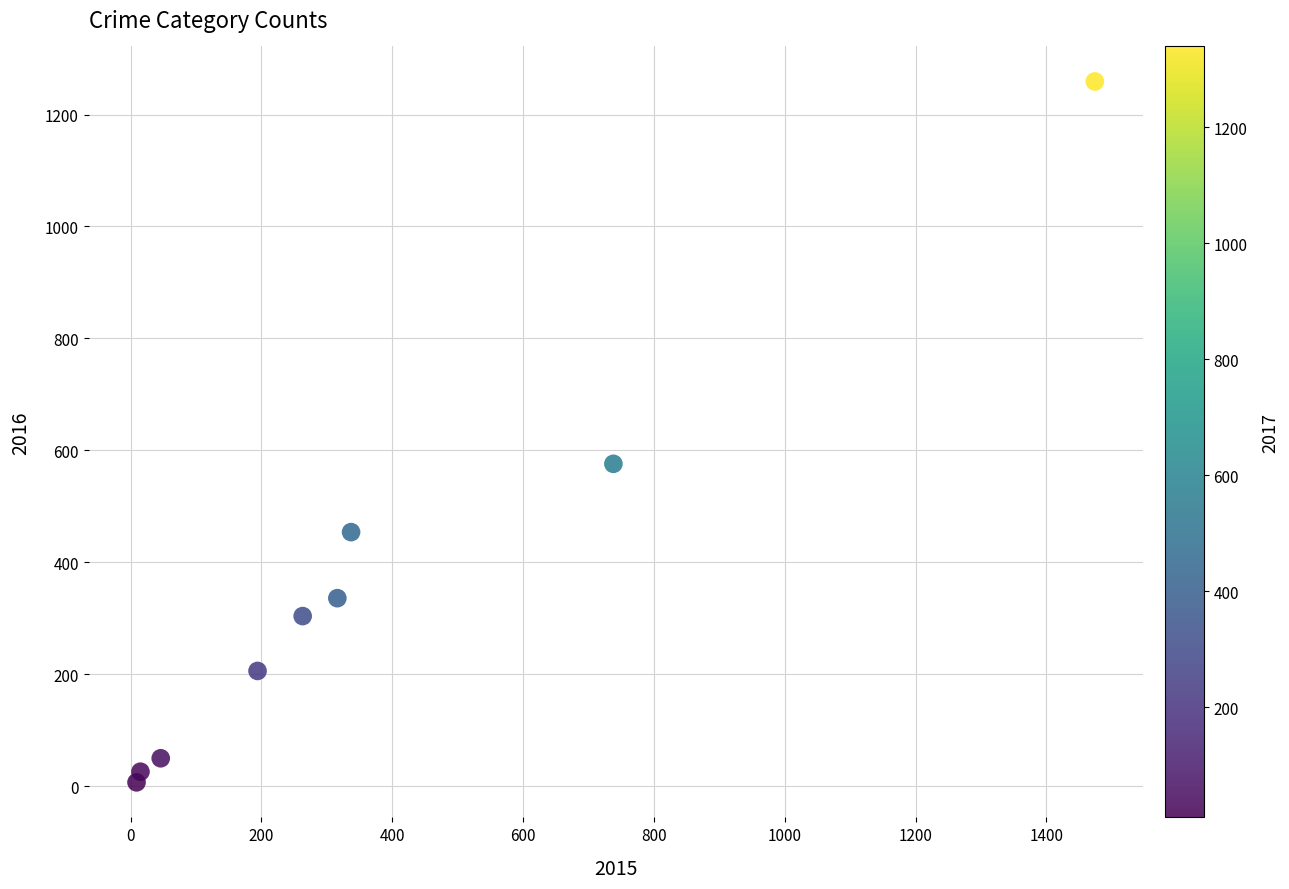

What Y value in the scatter plot is closest to 633?

576